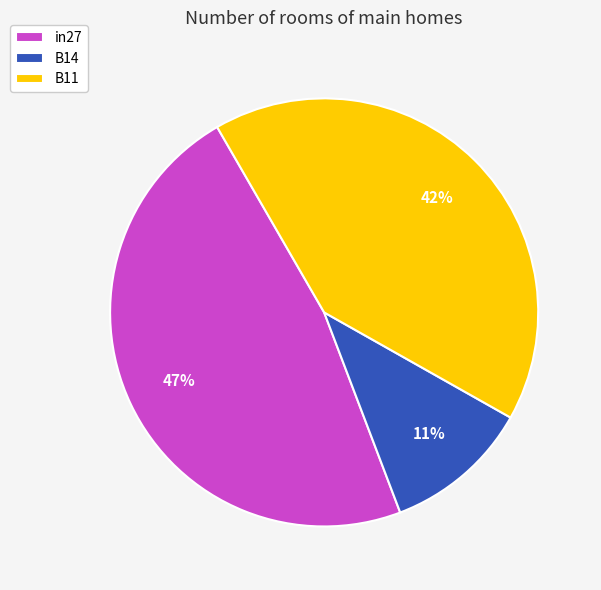

To the nearest percent, what is the average slice percentage?

33%